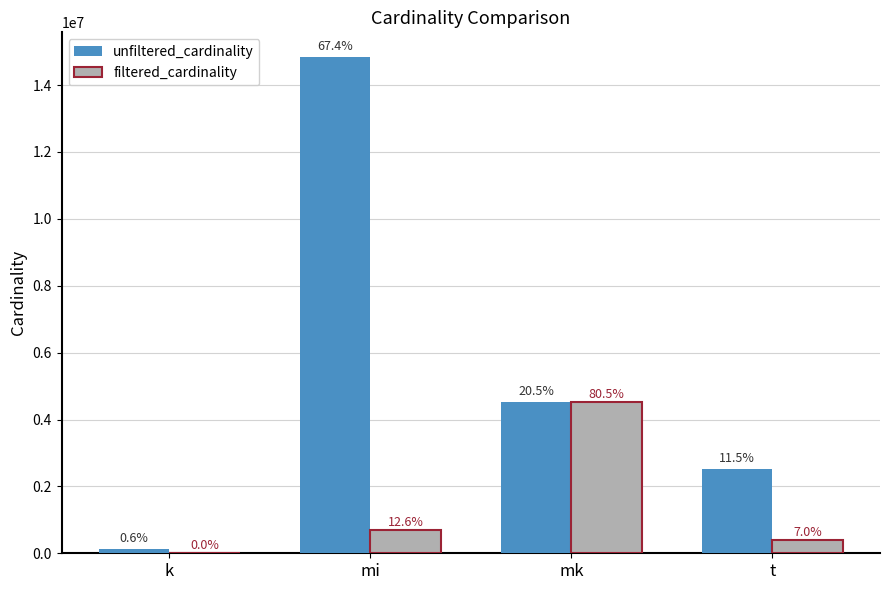

Between k and t, which is larger?

t